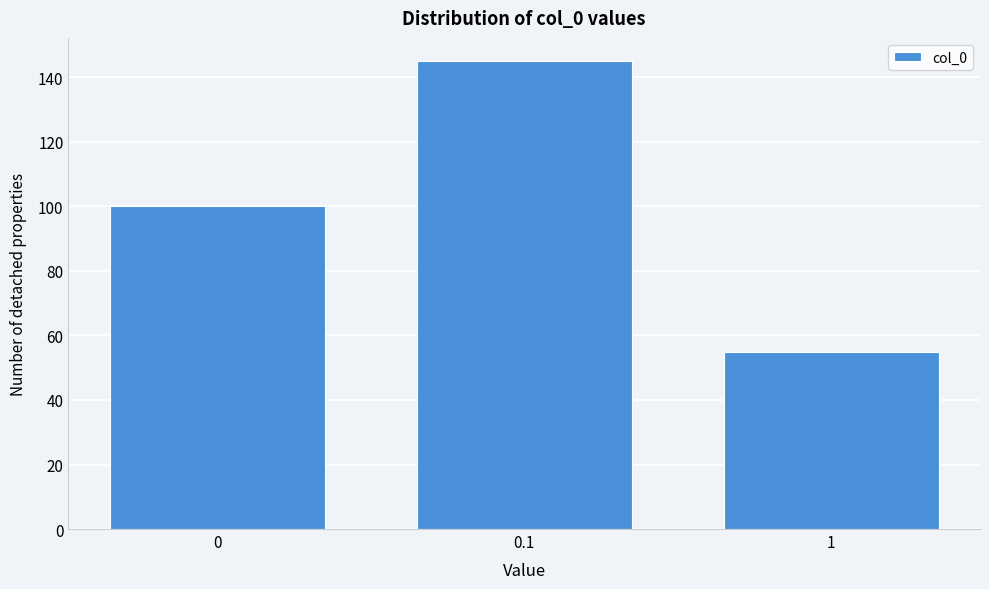

Reading left to right, transcribe all the data shown in this chart.

0=100	0.1=145	1=55